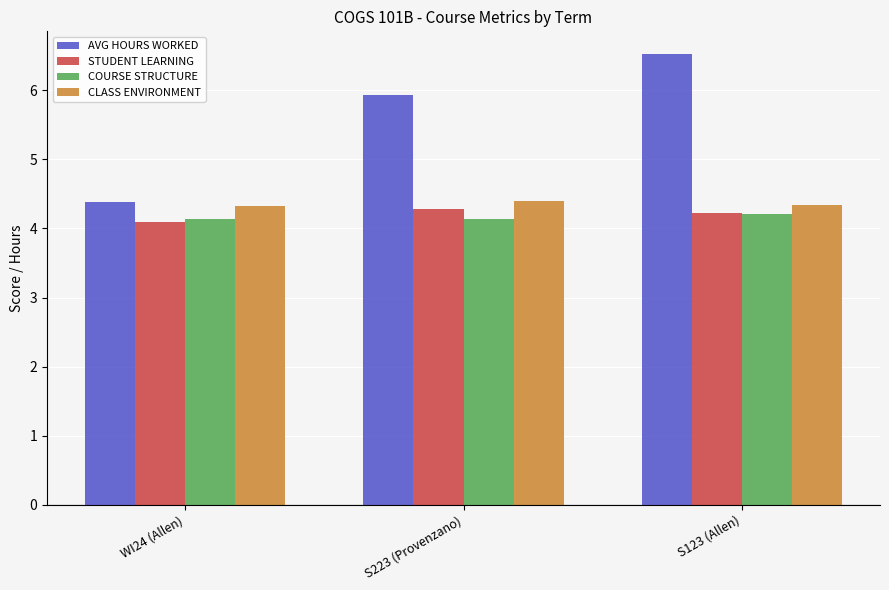

At how many categories does at least one series exceed 5?

2